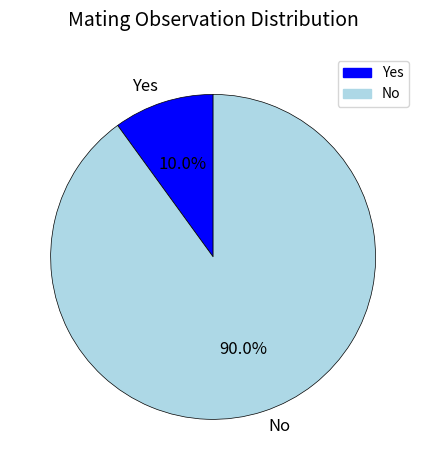

Is it true that Yes is 18% of the pie?

False